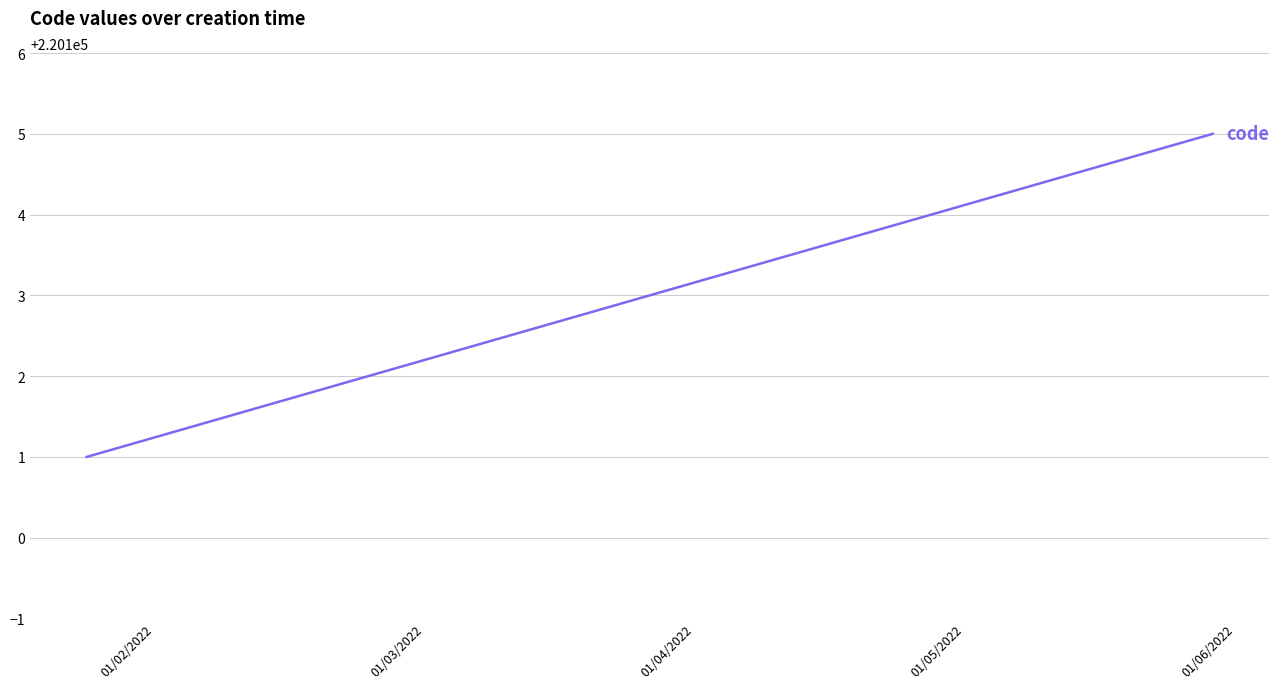

How many values are between 220102 and 220104?

3